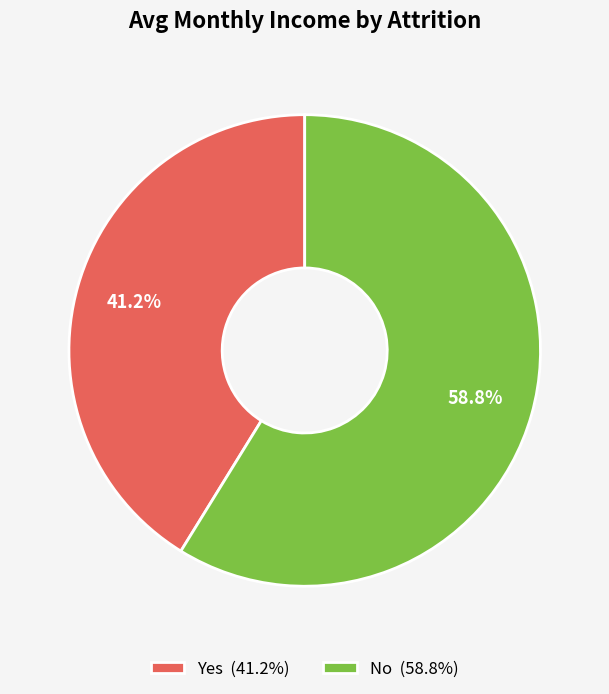

To the nearest percent, what is the difference between the largest and smallest slice percentages?

18%